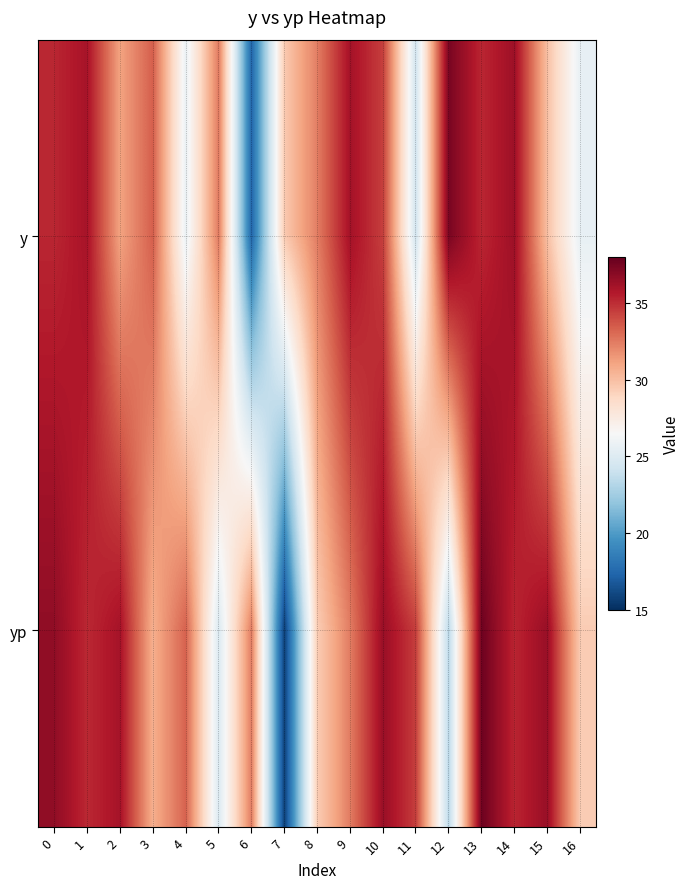

Reading left to right, what are all the values shown in this chart?

y: 0=35.2	1=36.0	2=31.1	3=33.4	4=25.8	5=32.5	6=17.4	7=29.5	8=32.4	9=36.1	10=34.4	11=24.4	12=37.4	13=35.2	14=36.3	15=29.9	16=25.6
yp: 0=36.7	1=35.1	2=36.0	3=30.6	4=33.3	5=24.9	6=32.4	7=15.8	8=29.4	9=32.4	10=36.4	11=34.4	12=23.4	13=37.7	14=35.2	15=36.5	16=29.4